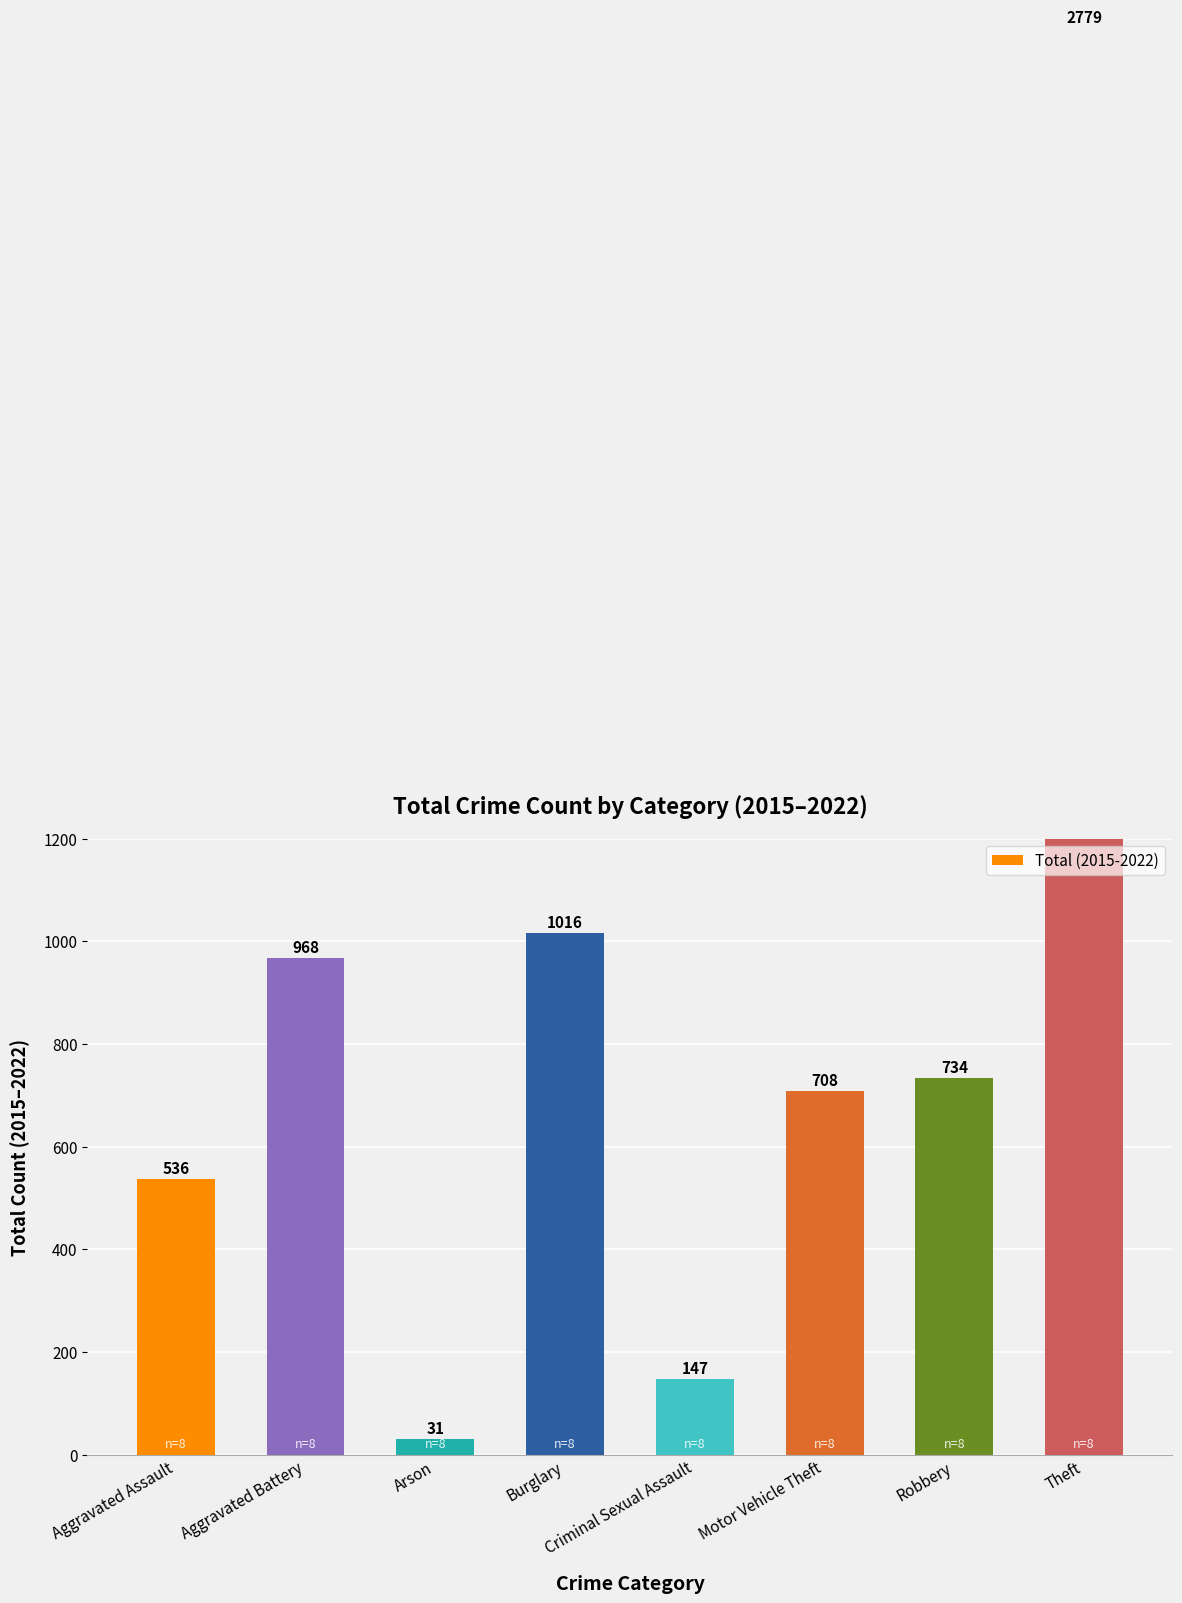

Reading left to right, extract all data points from this chart.

Aggravated Assault=536	Aggravated Battery=968	Arson=31	Burglary=1016	Criminal Sexual Assault=147	Motor Vehicle Theft=708	Robbery=734	Theft=2779